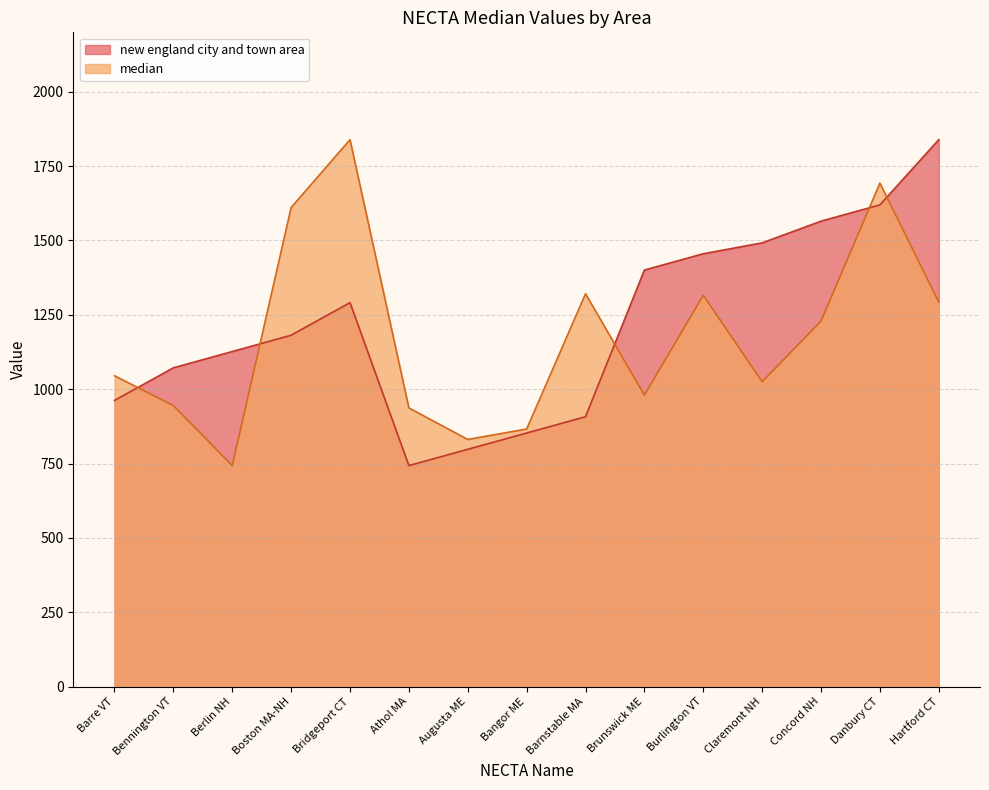

How many series are shown in this chart?

2